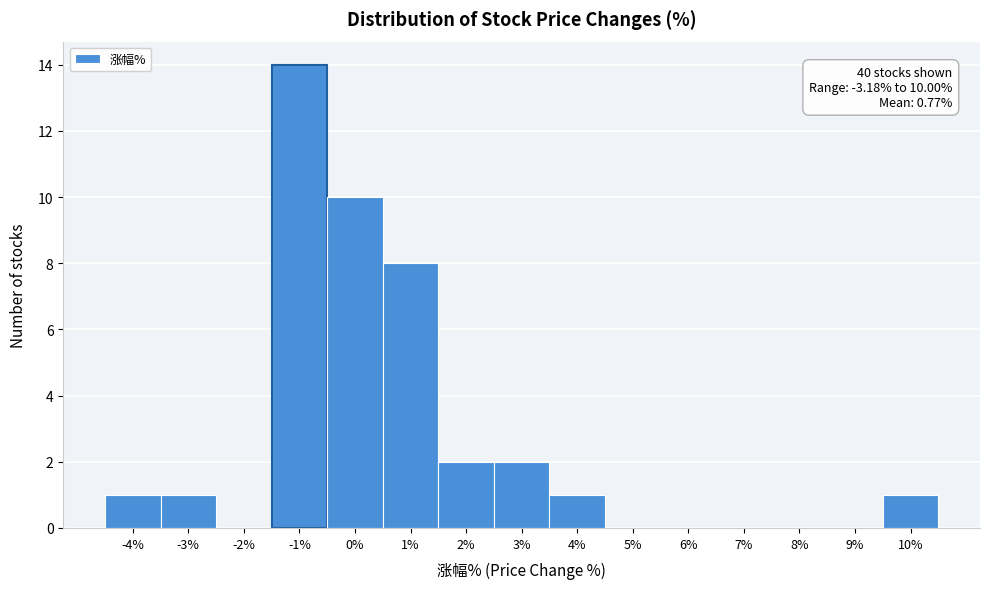

Reading right to left, extract all data points from this chart.

10%=1	9%=0	8%=0	7%=0	6%=0	5%=0	4%=1	3%=2	2%=2	1%=8	0%=10	-1%=14	-2%=0	-3%=1	-4%=1